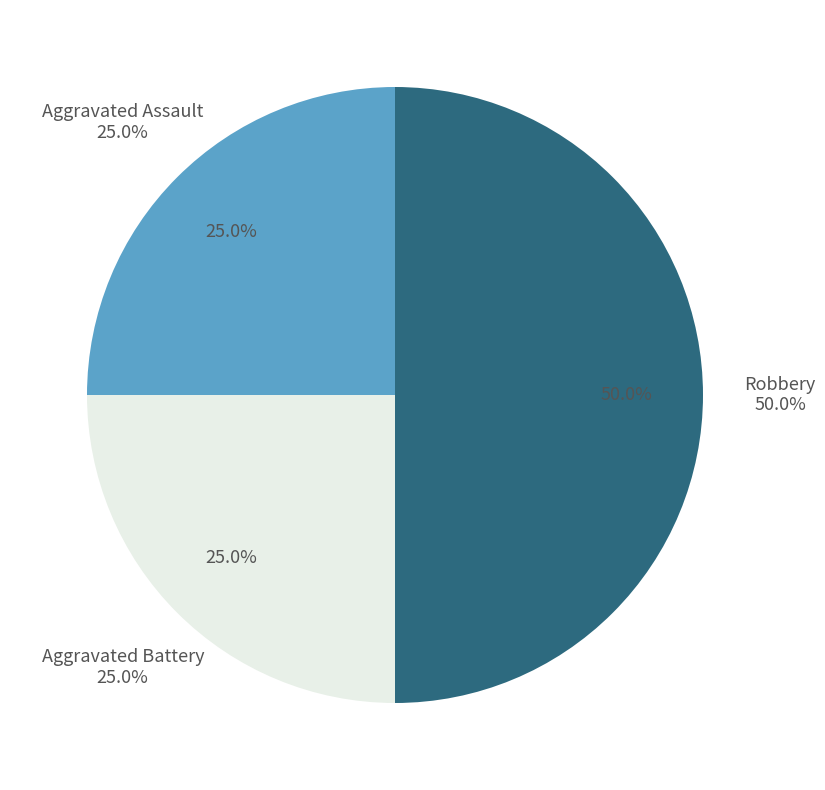

What is the total percentage of Robbery and Aggravated Battery?

75.0%